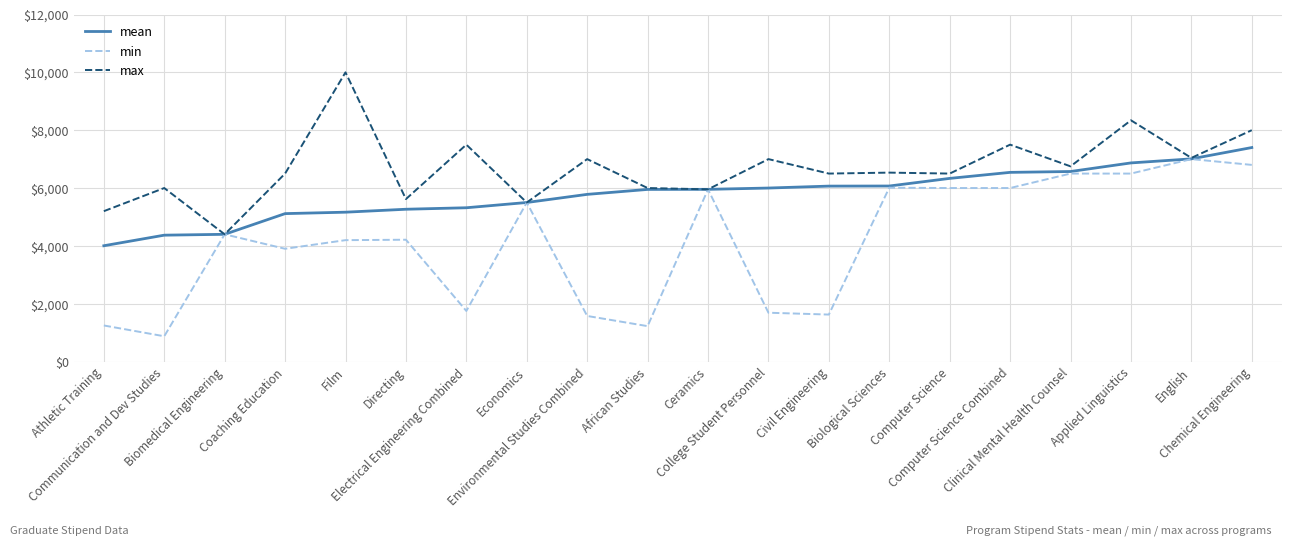

True or false: min has a value of 1689.0 at College Student Personnel.

True